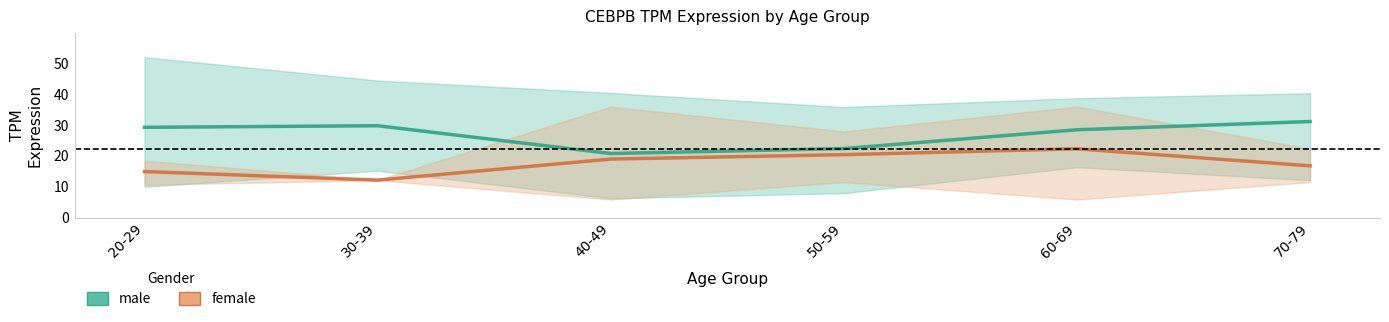

At how many categories does at least one series exceed 28?

4